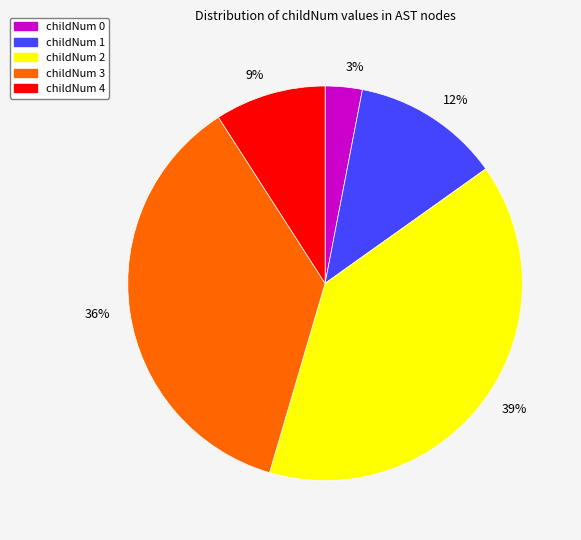

Does 36% represent more than half of the total?

No